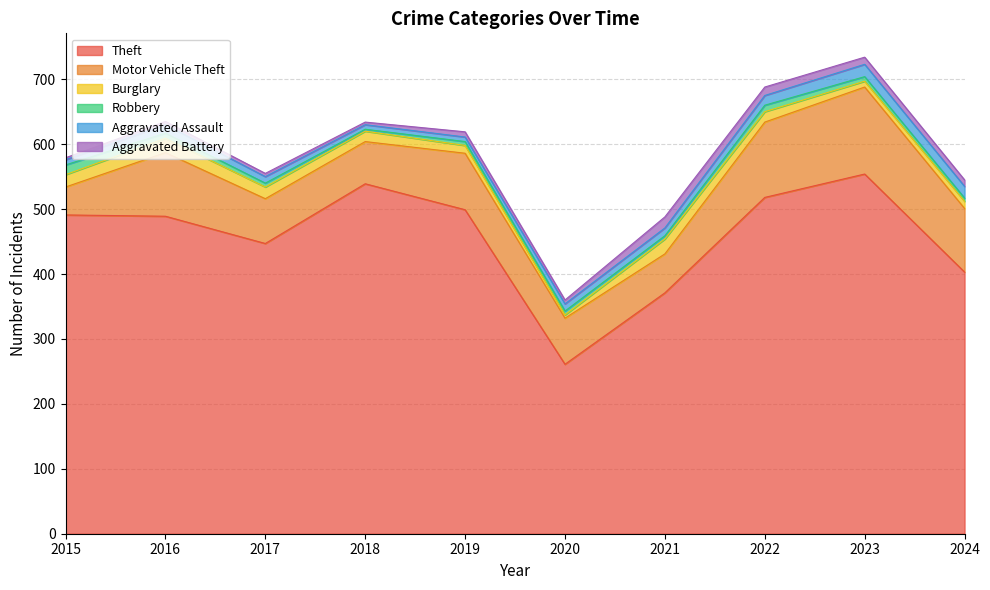

Does the chart display data point markers on the line(s)?

No